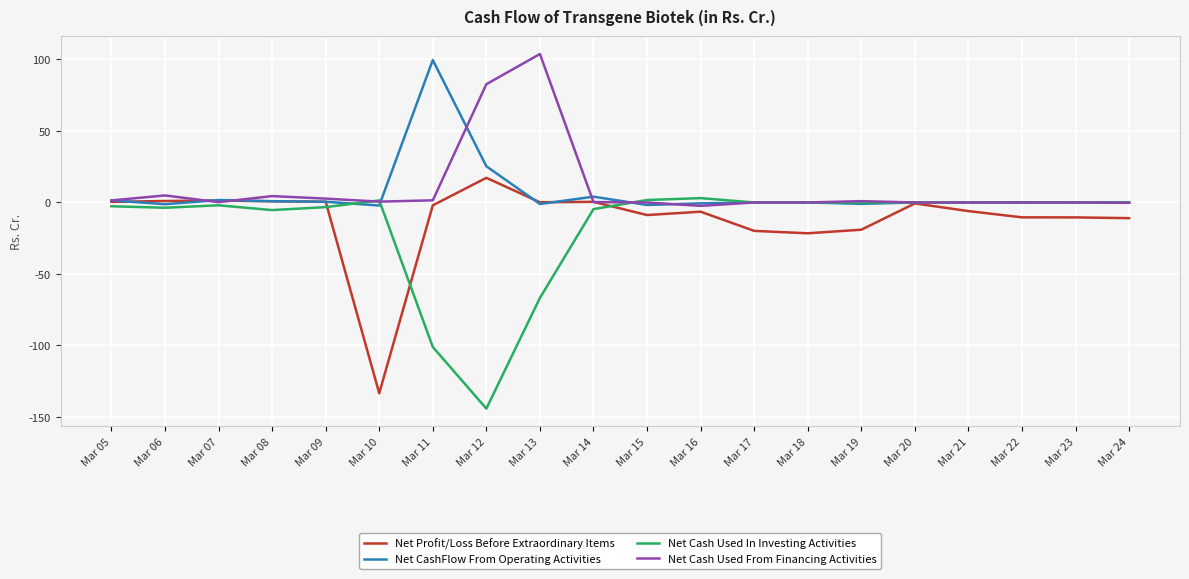

What is the total value across all series at Mar 06?

1.1